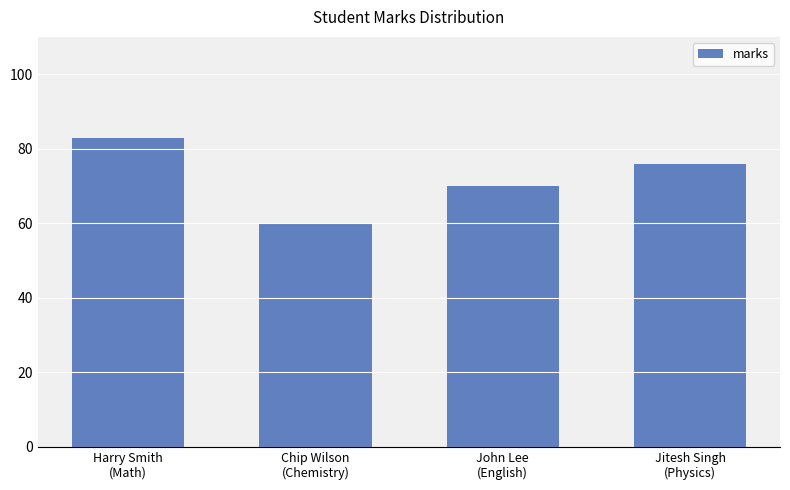

List the labels in order of value, smallest first.

Chip Wilson
(Chemistry), John Lee
(English), Jitesh Singh
(Physics), Harry Smith
(Math)